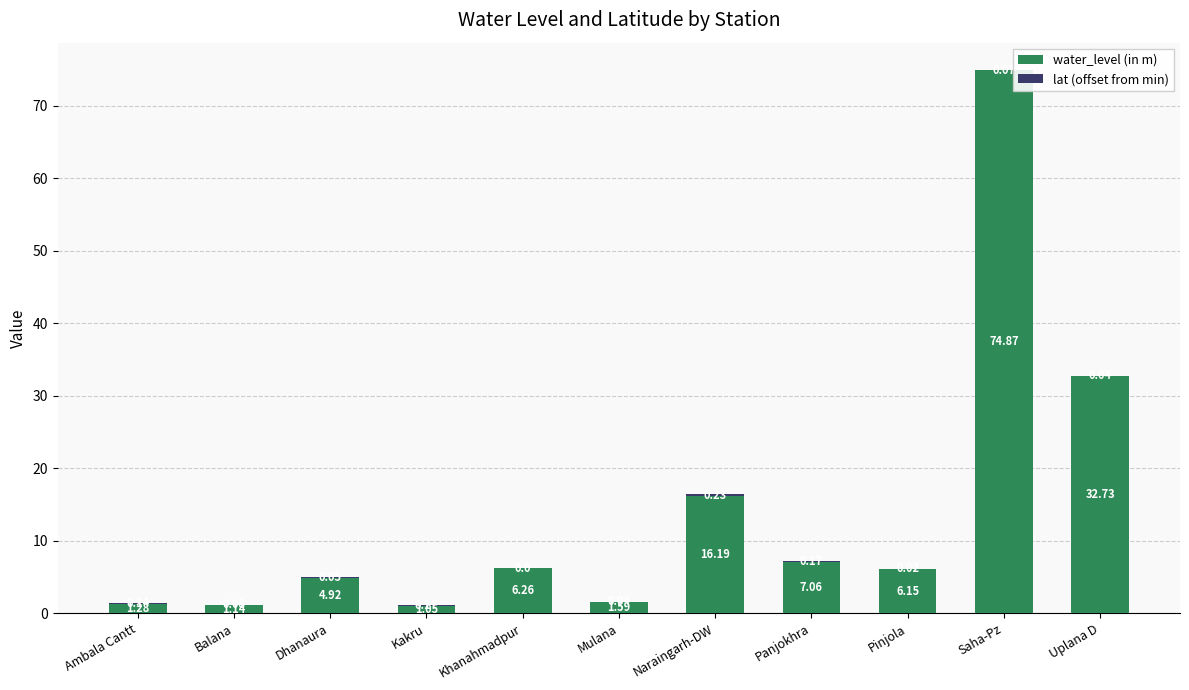

At which label does water_level (in m) first exceed 6?

Khanahmadpur